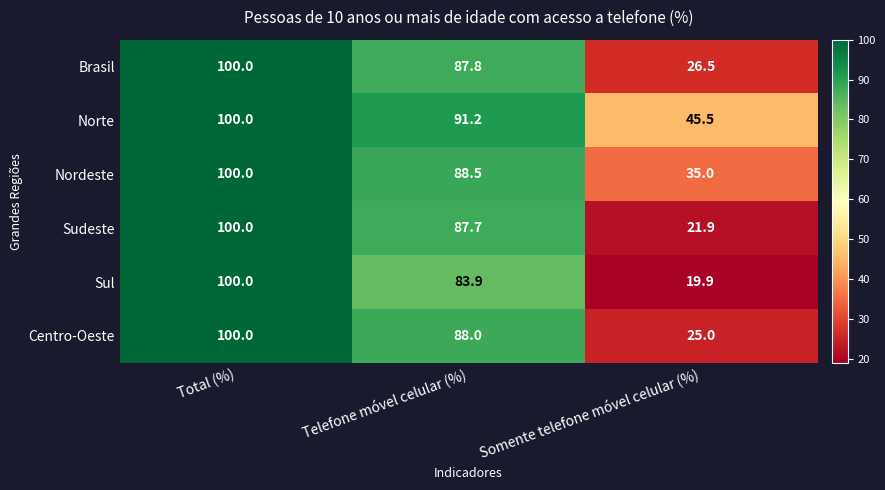

What is the total value across all series at Somente telefone móvel celular (%)?

173.8